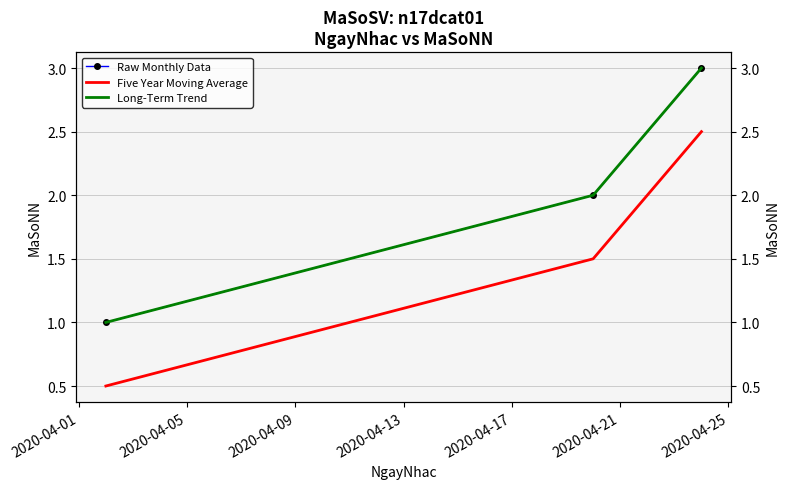

How many data points in Raw Monthly Data are above 2?

1